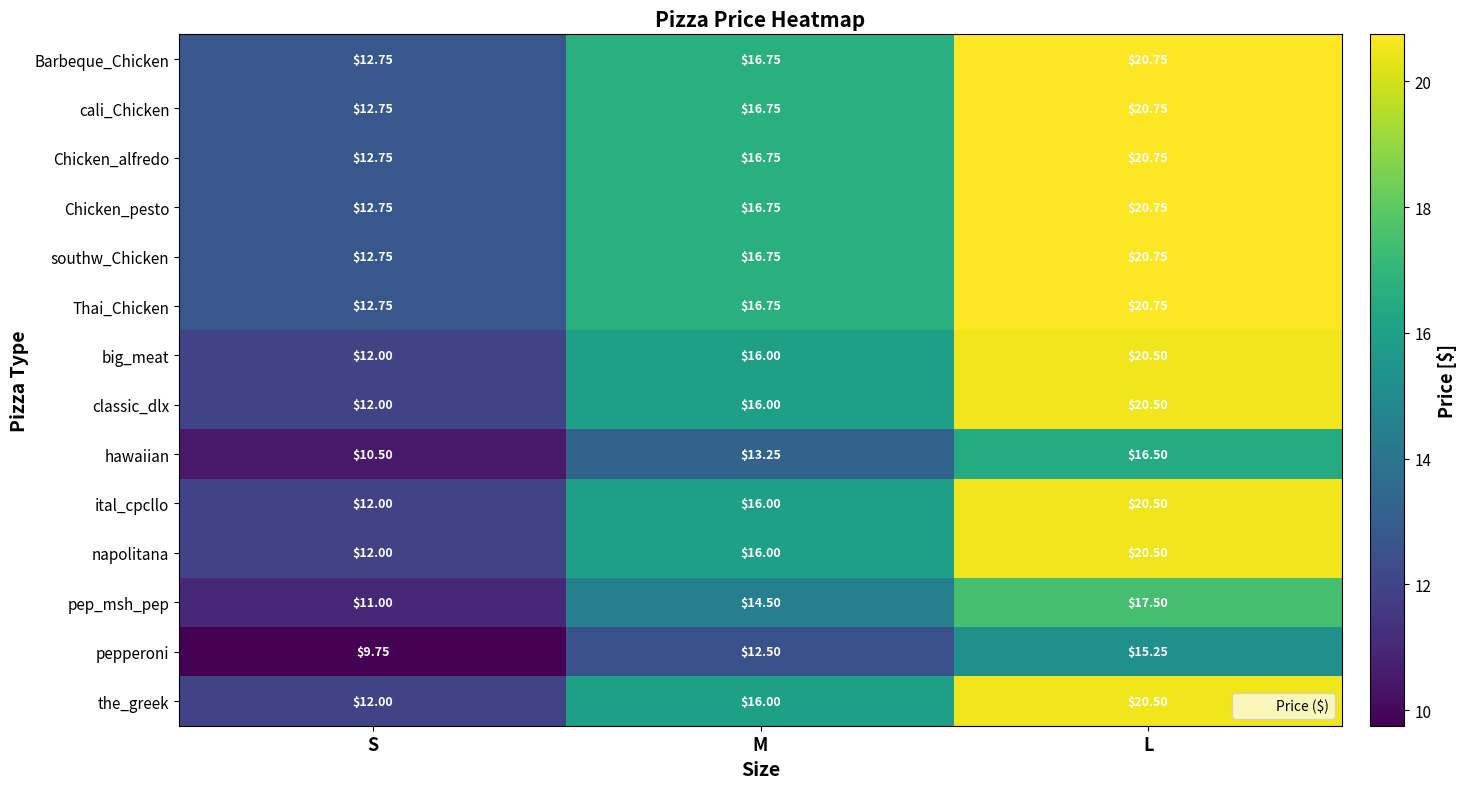

Where does the Barbeque_Chicken series first go above 16?

M